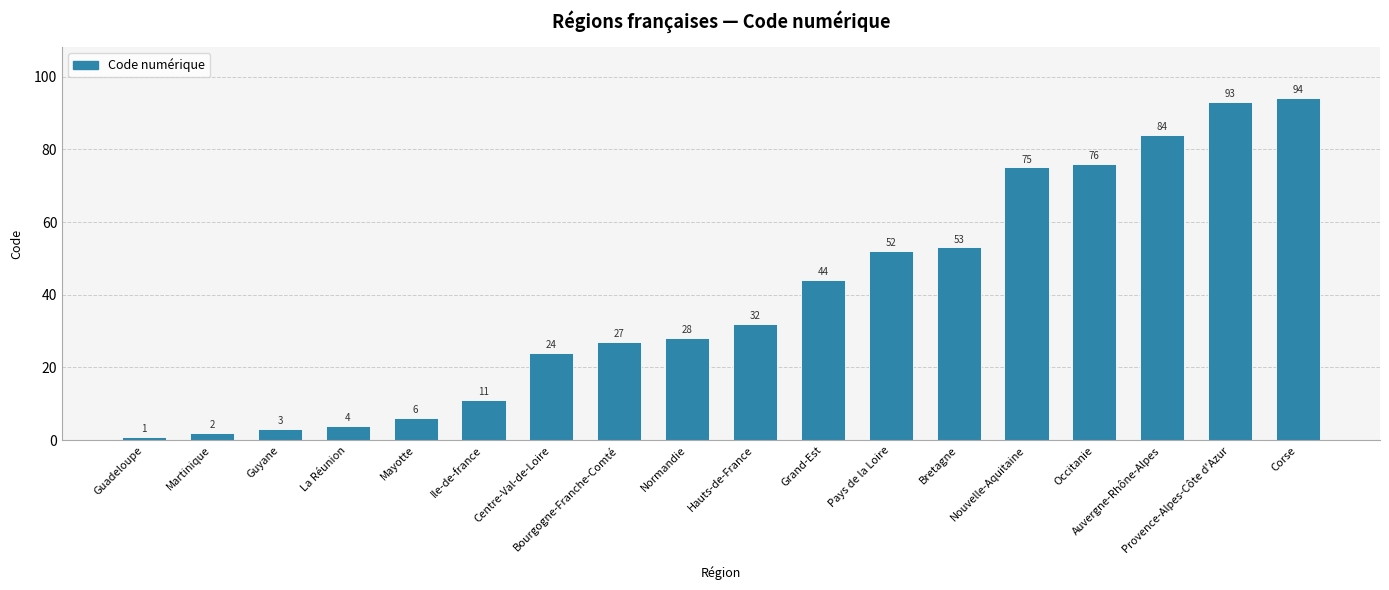

The value at Occitanie is 76. True or false?

True